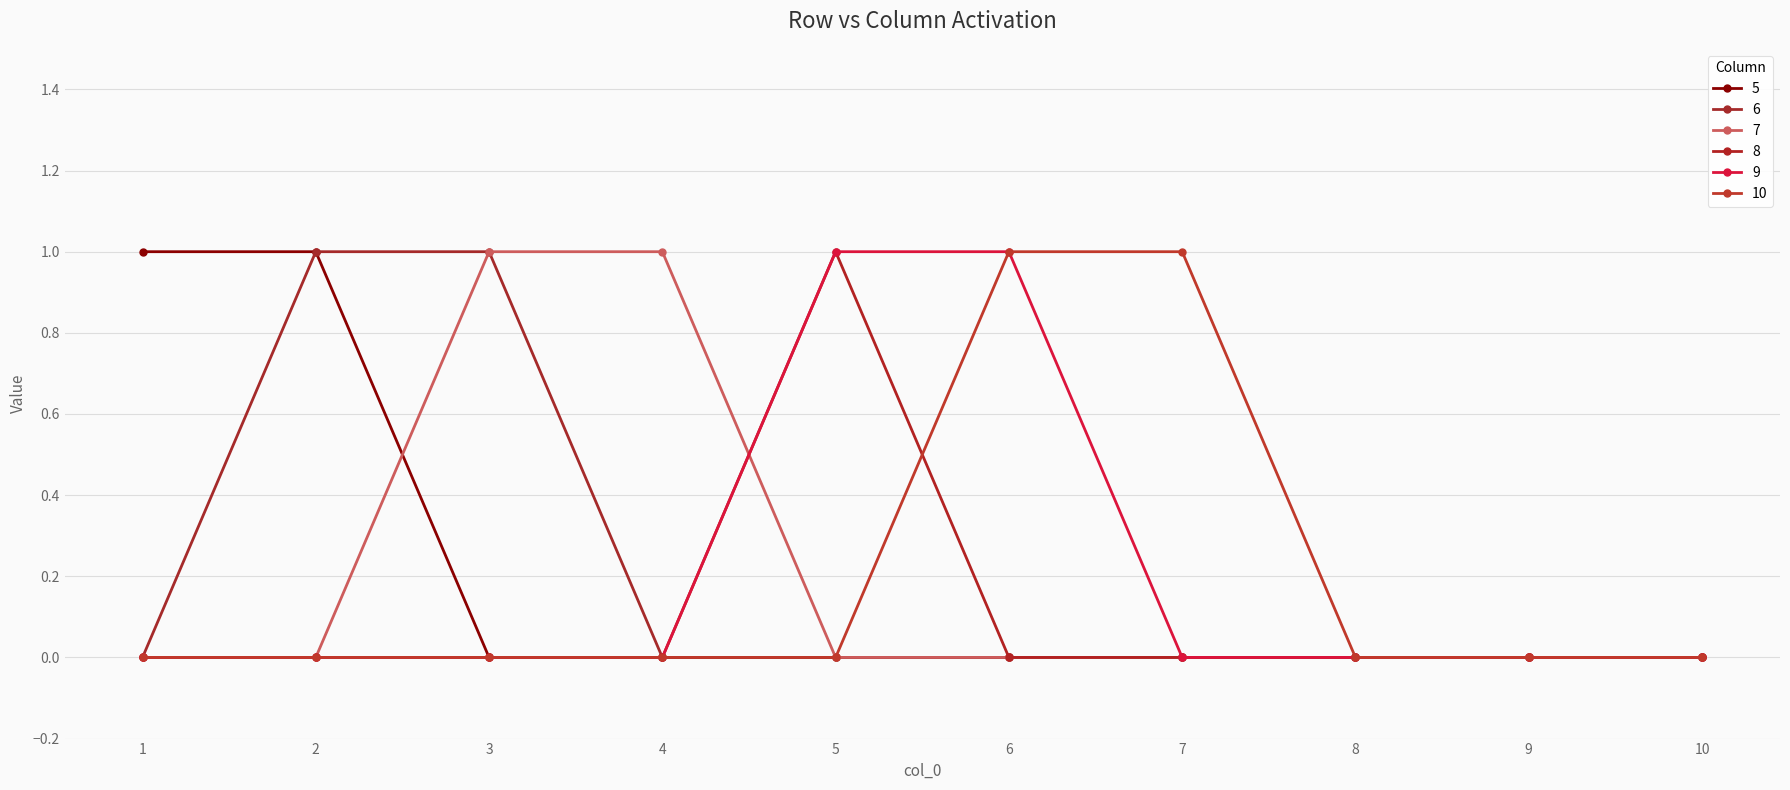

How many data points does each series have?

10